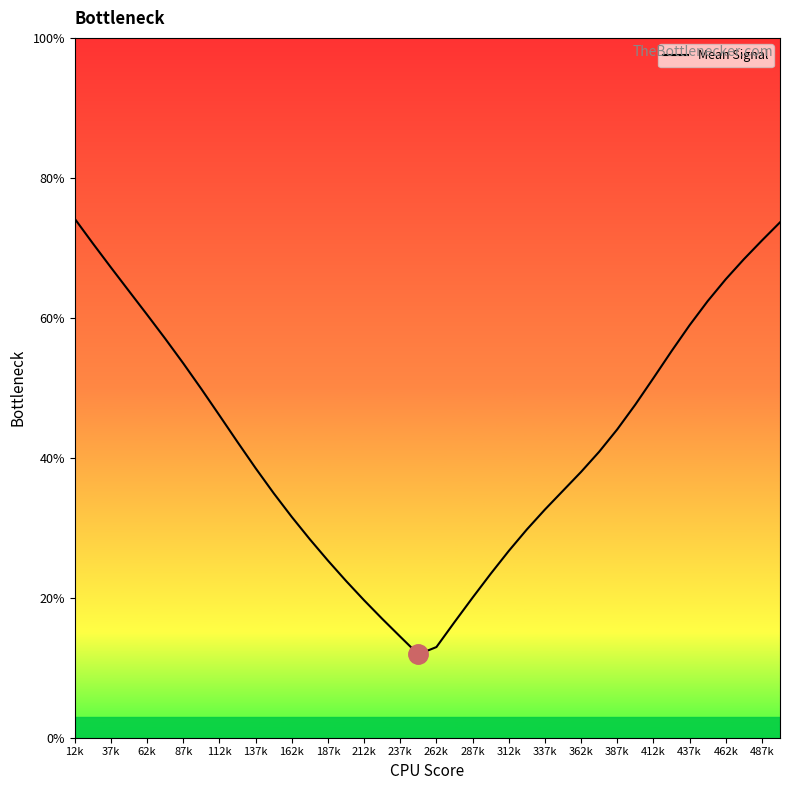

What is the smallest value displayed?

11.9